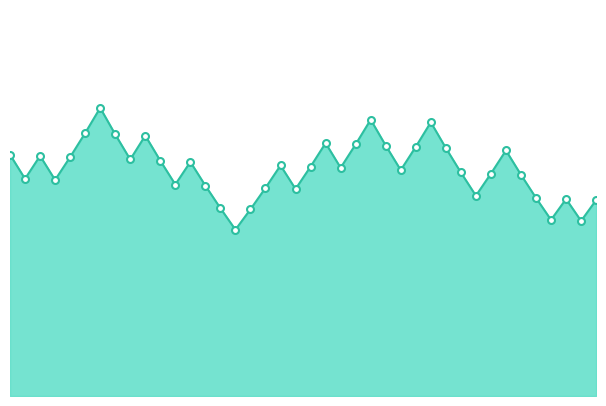

What is the difference between the maximum and second lowest values?

2342.6